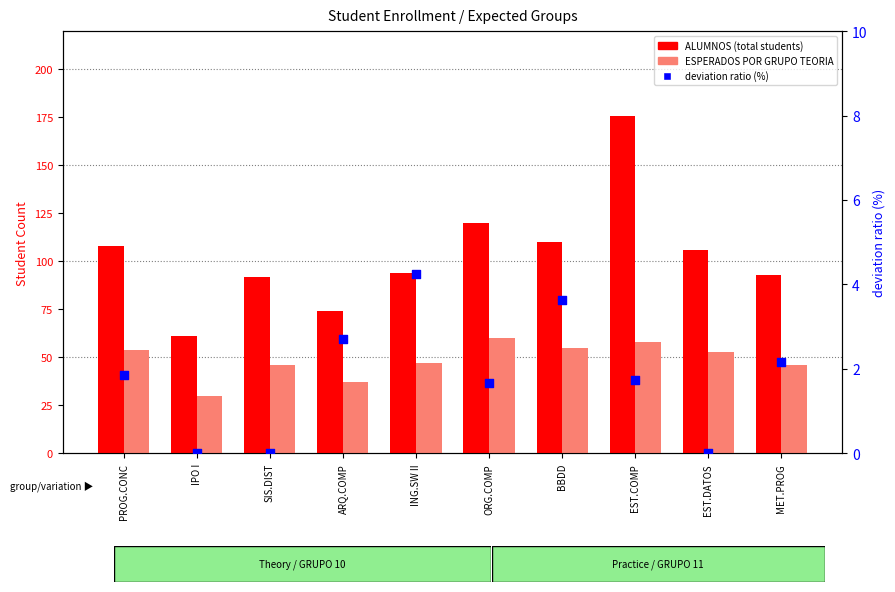

Which series has the largest total across all categories?

ALUMNOS (total students)